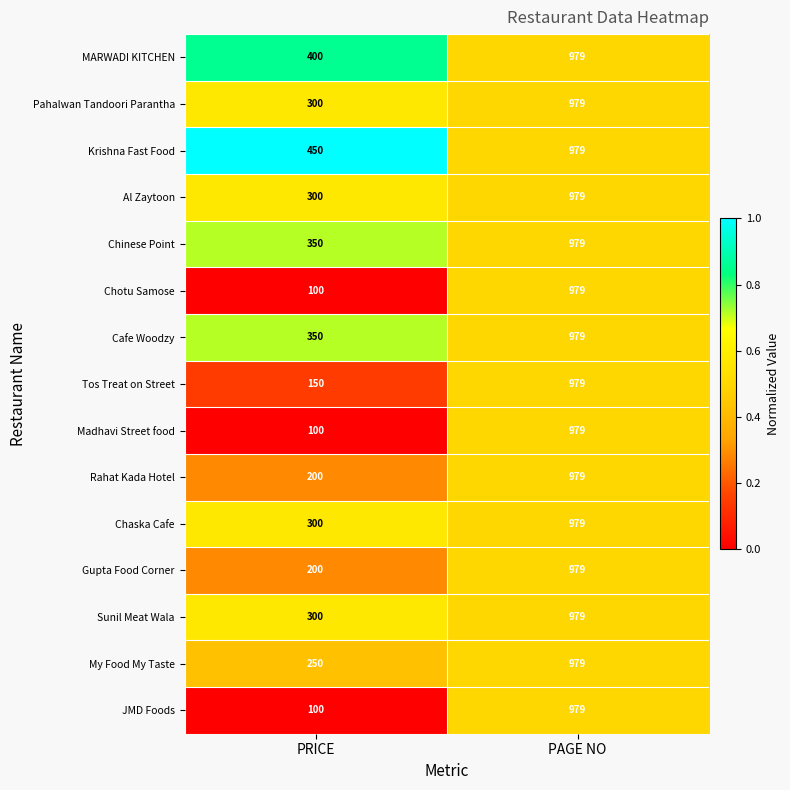

Which label corresponds to the smallest value in the chart?

PRICE